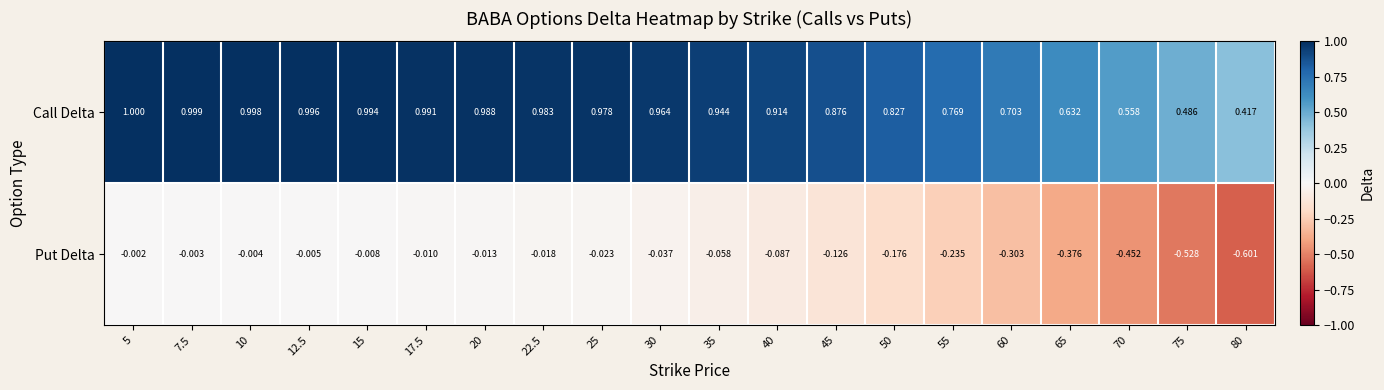

How many series are shown in this chart?

2